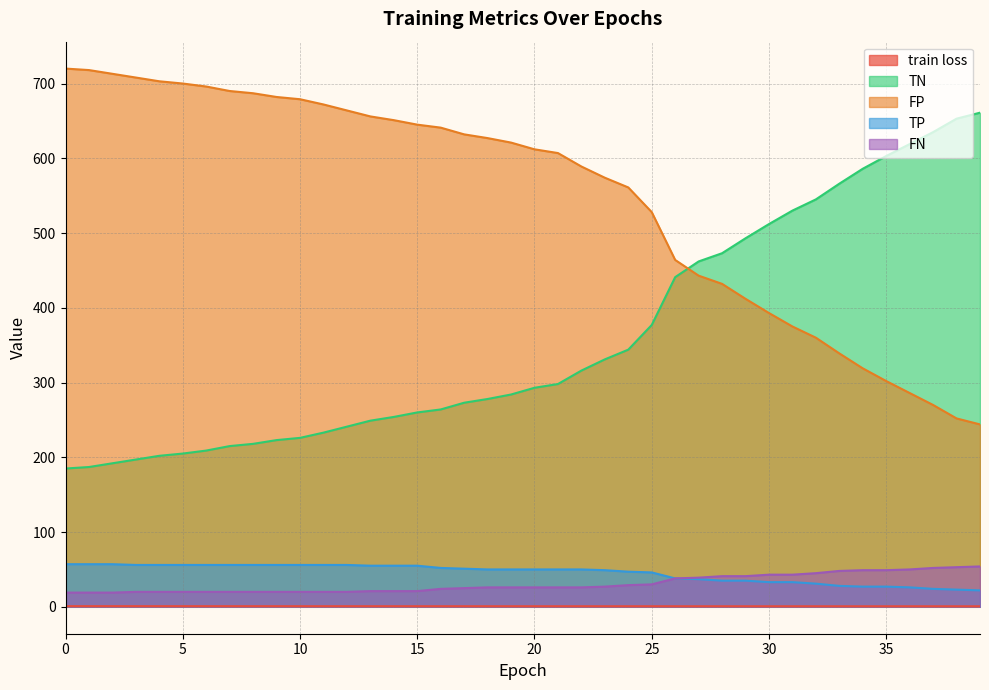

What is the total value across all series at 21?

981.7